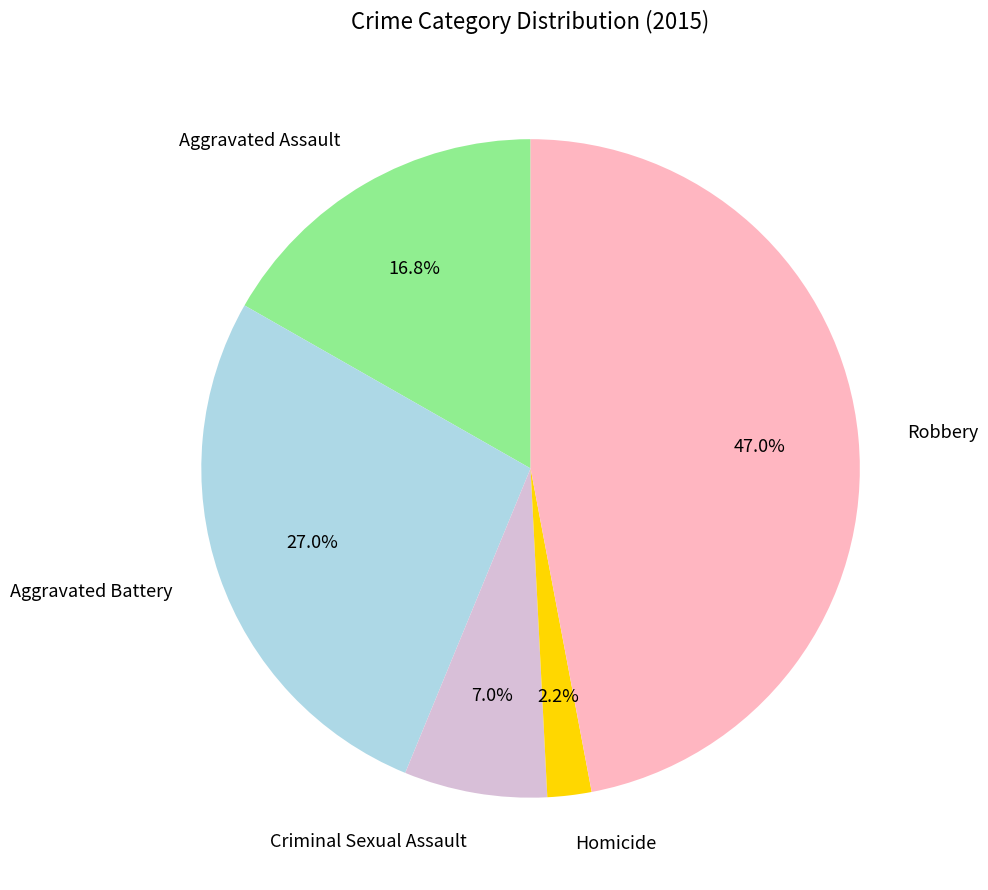

To the nearest percent, what portion does Robbery represent?

47%